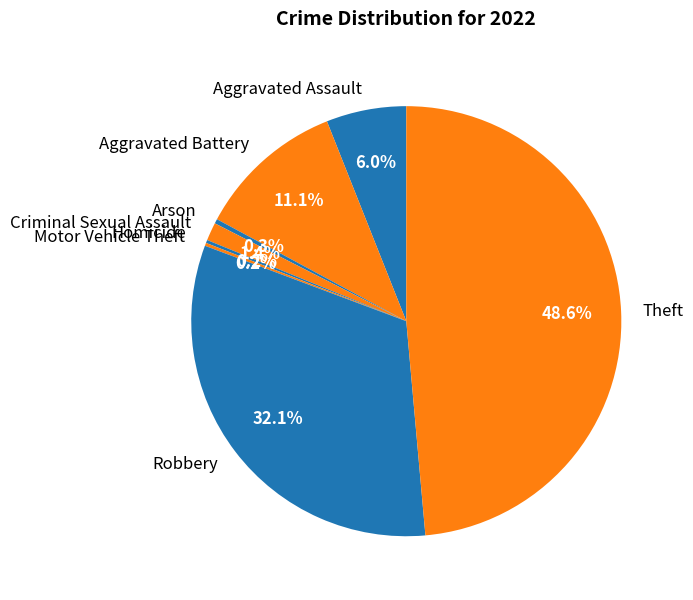

Does Arson represent more than half of the total?

No